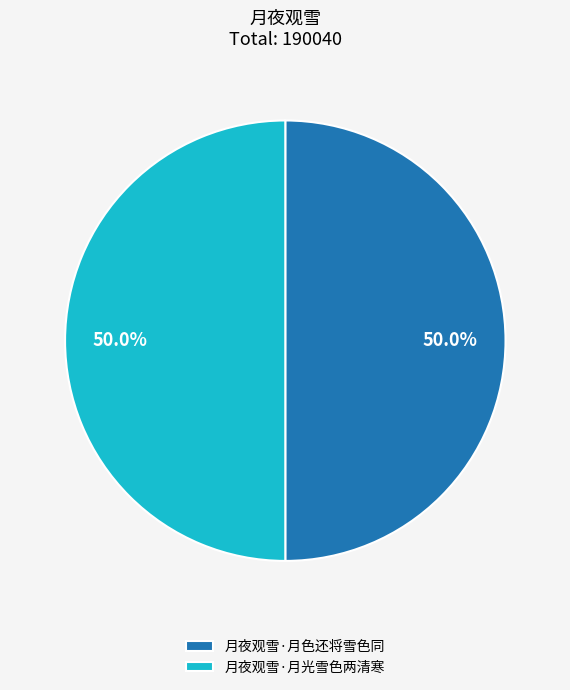

What is the total percentage of 月夜观雪·月色还将雪色同 and 月夜观雪·月光雪色两清寒?

100.0%